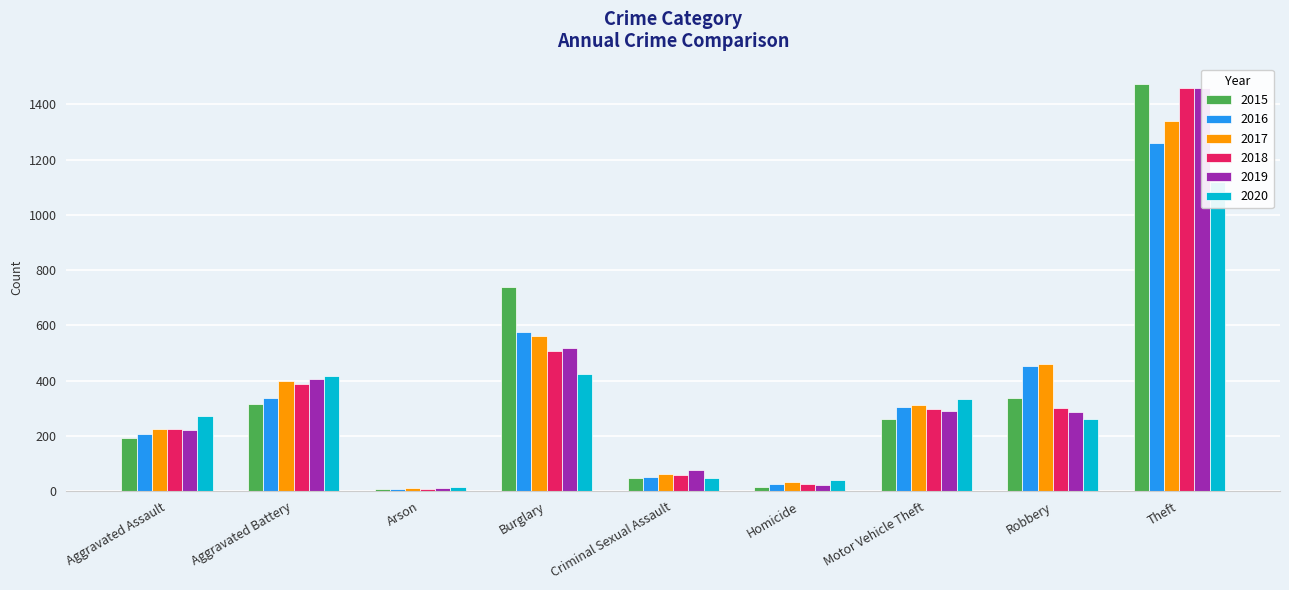

Which category has the highest value across all series?

Theft